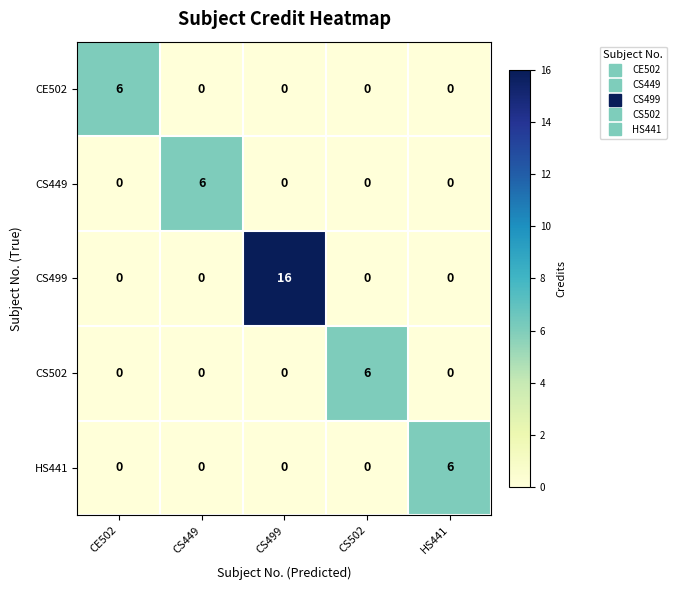

What is the average value of the CS499 series?

3